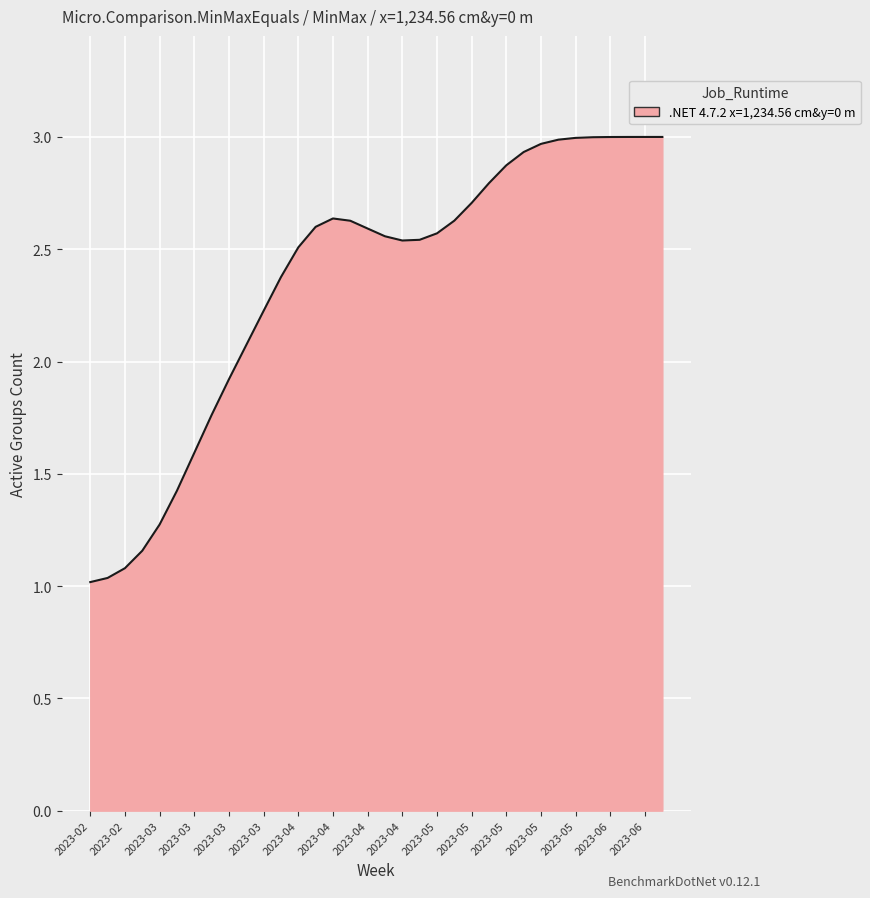

What is the greatest value displayed?

3.0